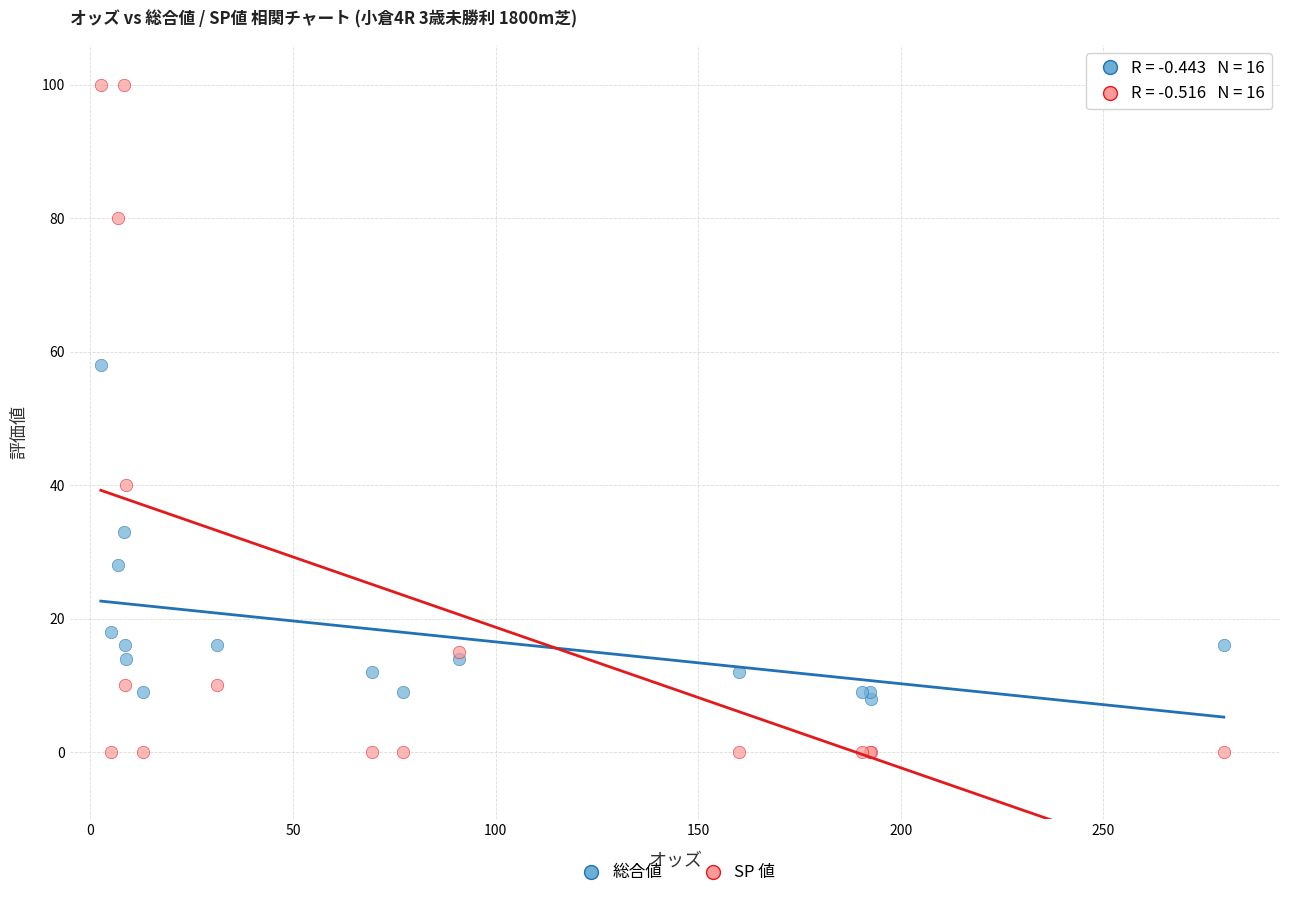

What are all the series names shown in the legend?

総合値, SP 値